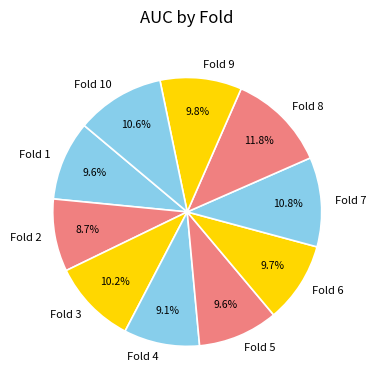

To the nearest percent, what is the difference between the Fold 1 and Fold 2 slice percentages?

1%